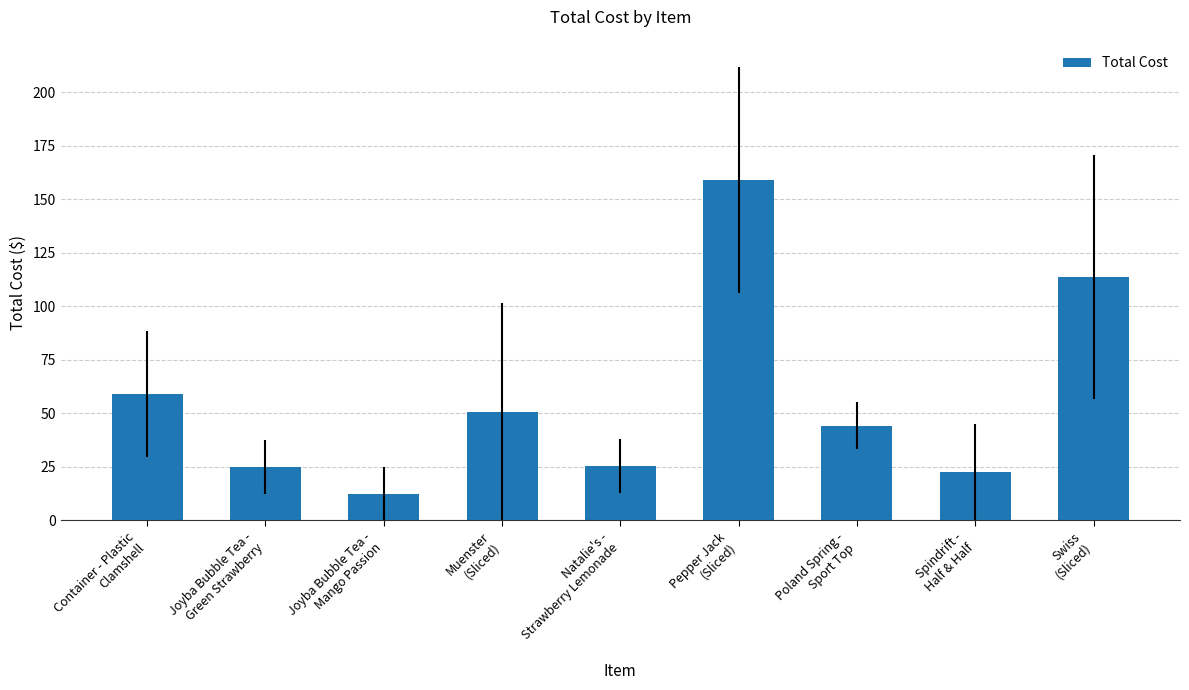

What is the label of the 3rd bar from the left?

Joyba Bubble Tea -
Mango Passion